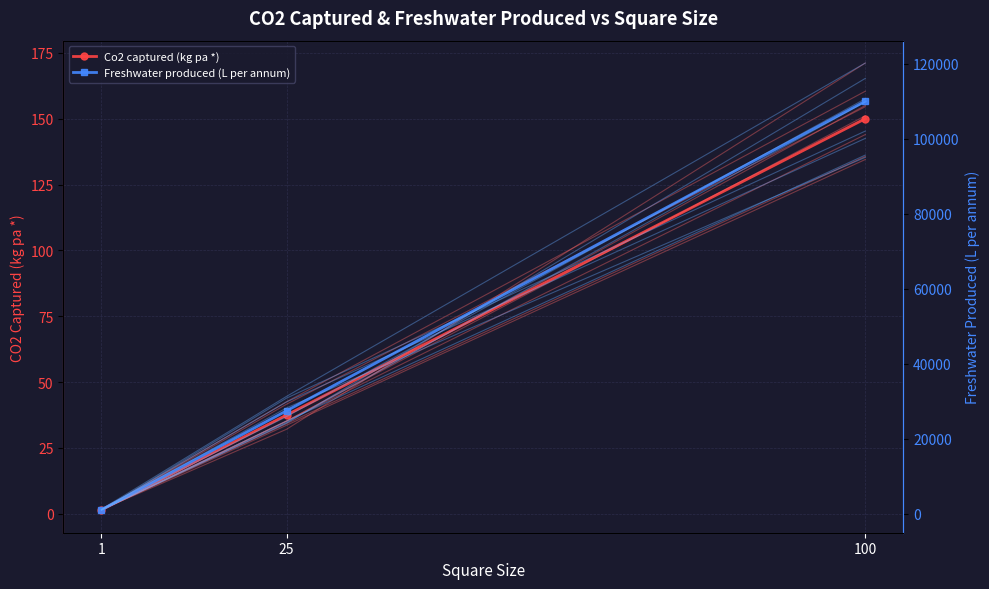

What is the approximate value of Co2 captured (kg pa *) at 100?

160.4